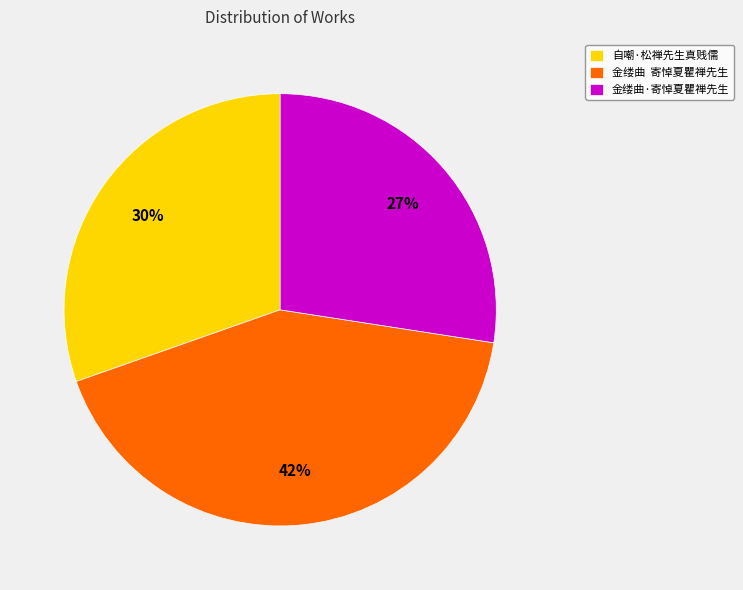

Is the sum of 自嘲·松禅先生真贱儒 and 金缕曲·寄悼夏瞿禅先生 greater than half?

Yes